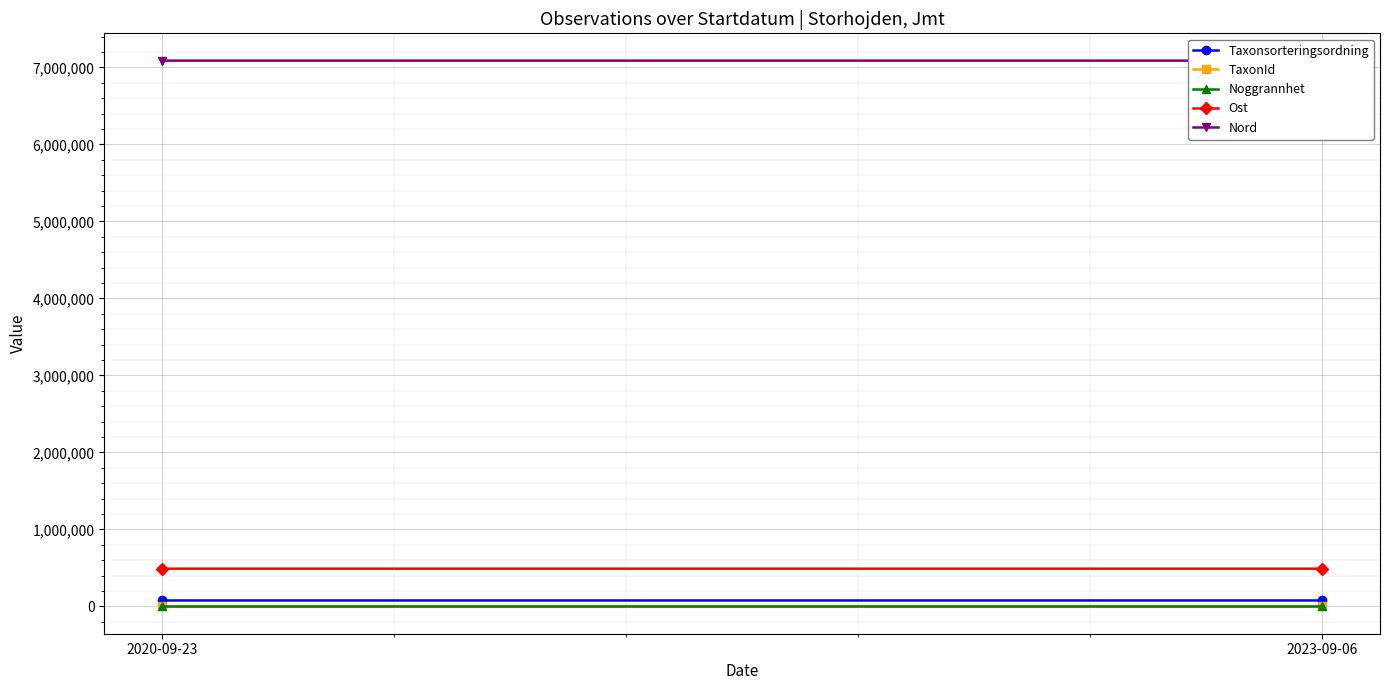

What are all the series names shown in the legend?

Taxonsorteringsordning, TaxonId, Noggrannhet, Ost, Nord